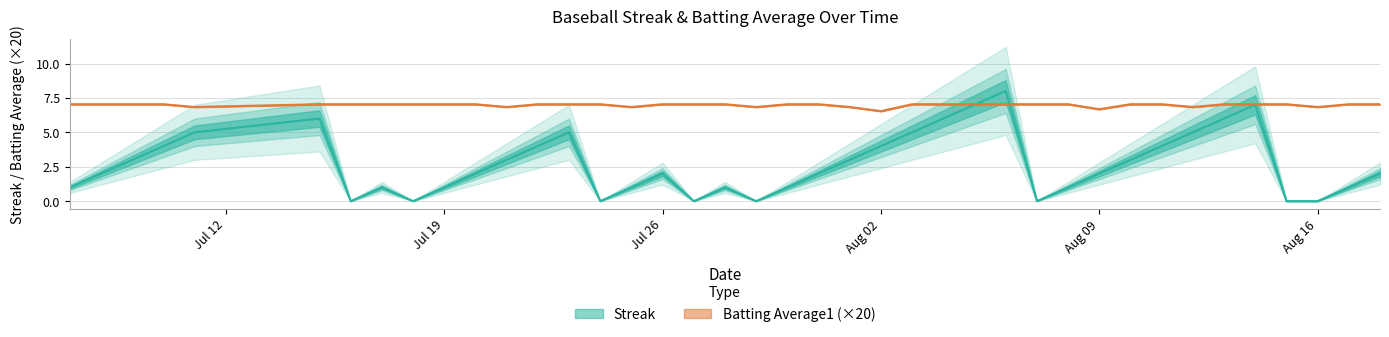

How many data points does each series have?

40